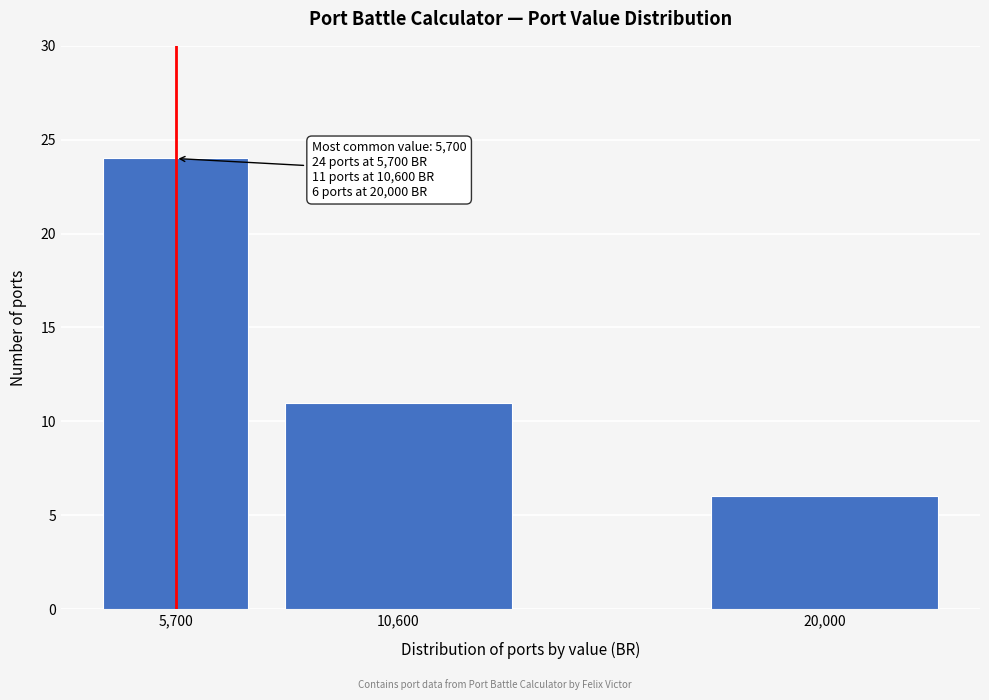

Reading left to right, transcribe all the data shown in this chart.

5,700=24	10,600=11	20,000=6